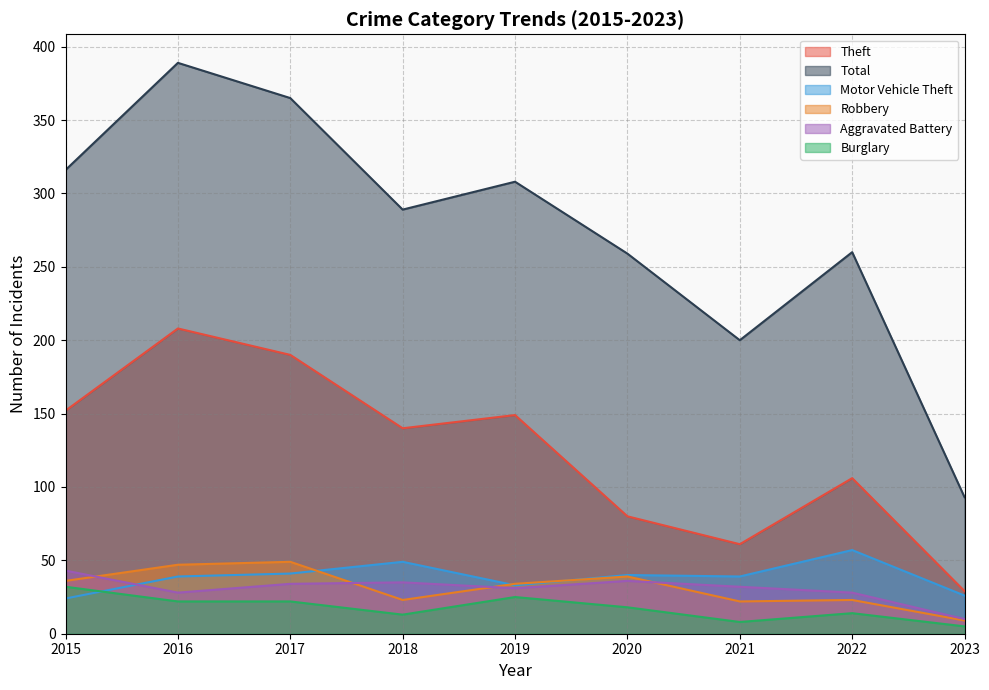

At which category does Aggravated Battery reach its first local peak?

2018